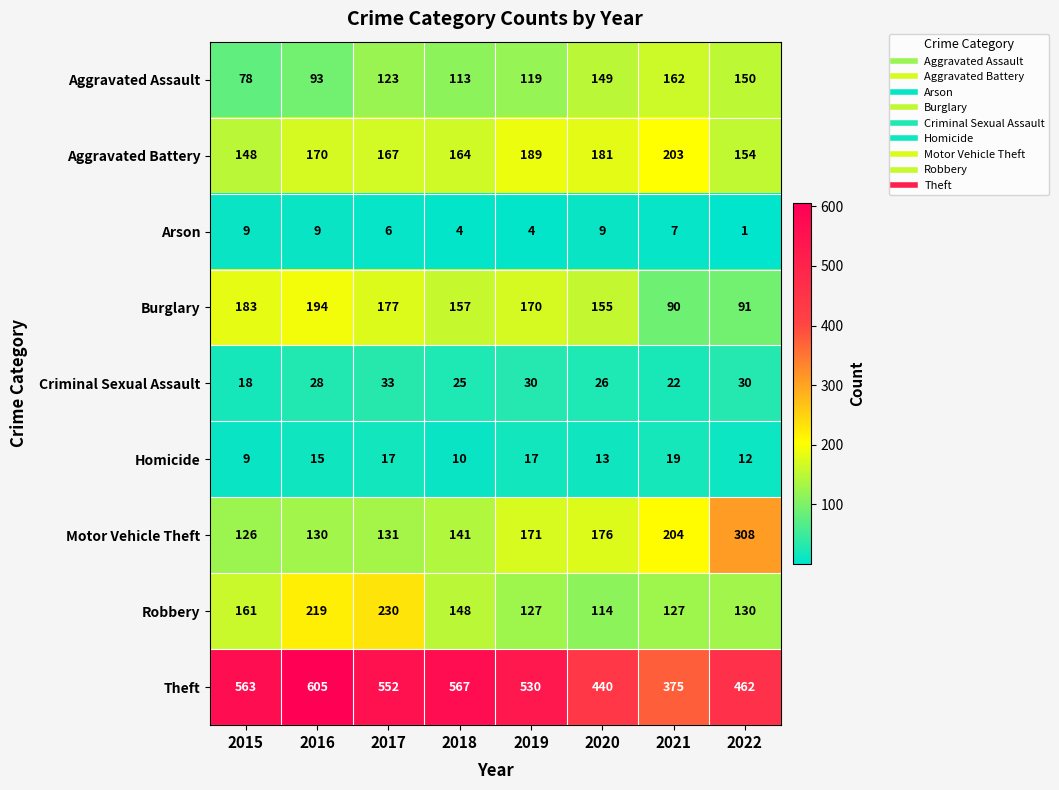

How many data points in Theft are less than 552?

4